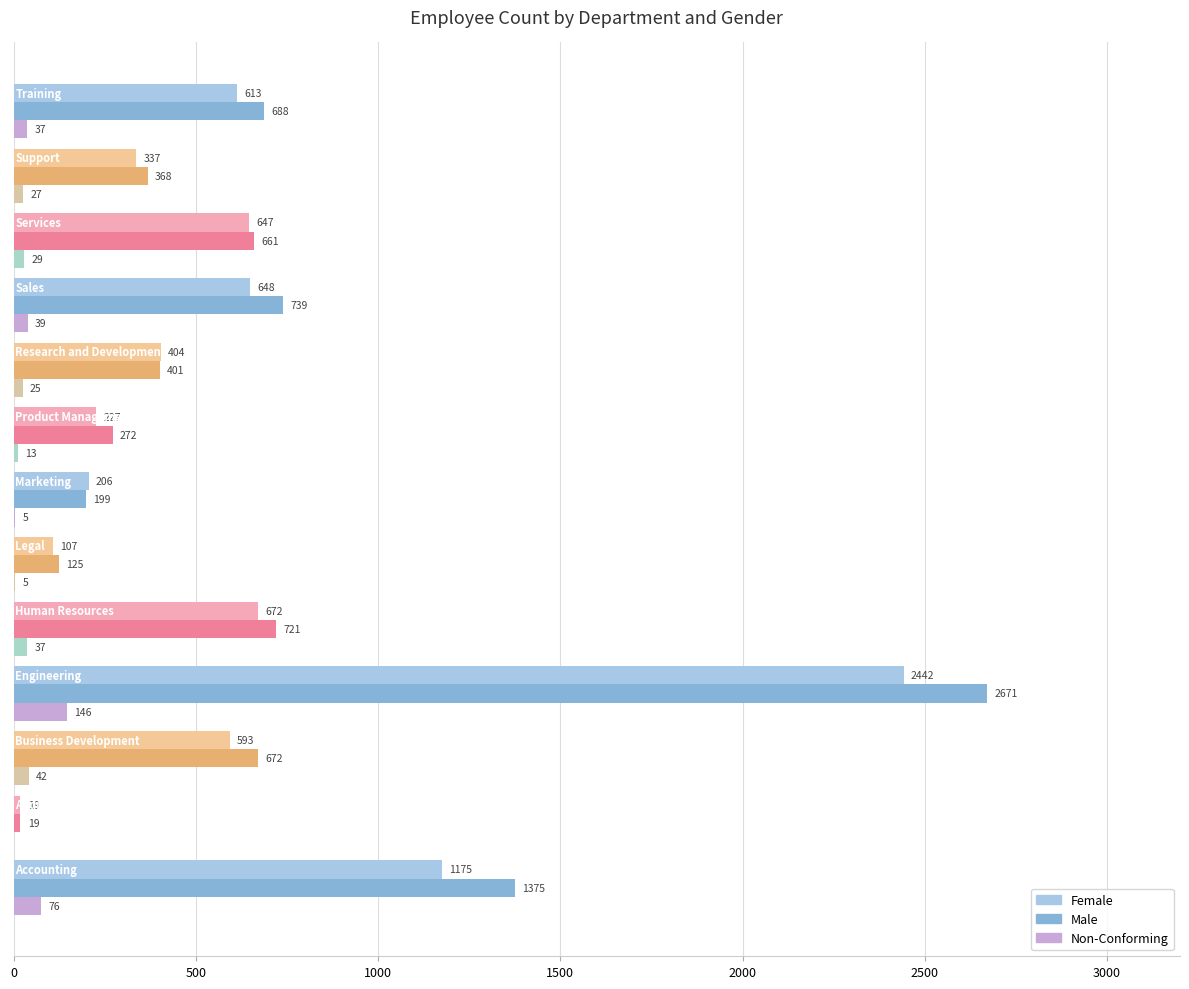

How many data points does each series have?

13